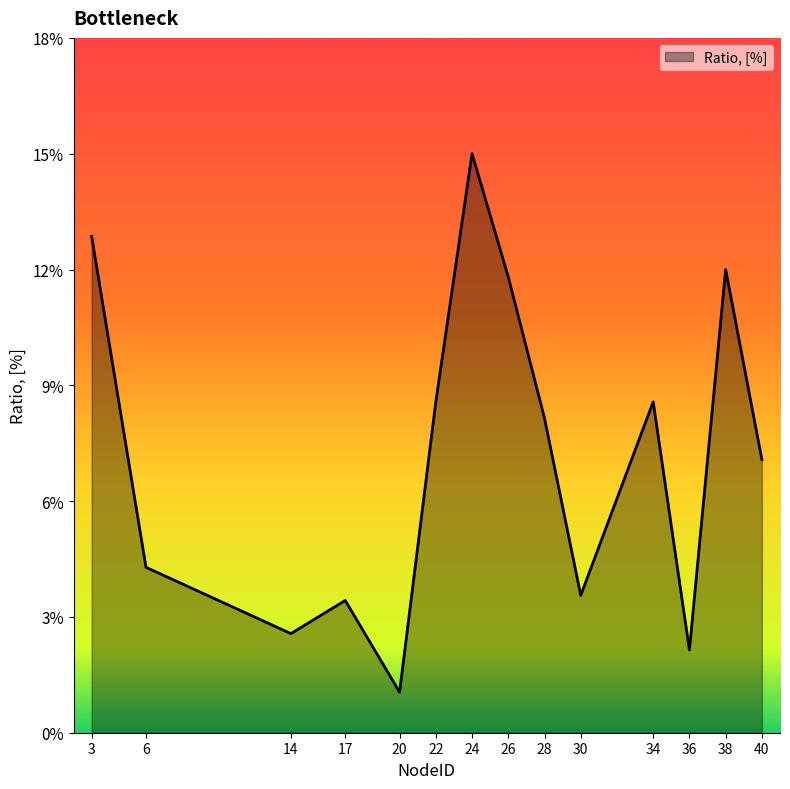

The value at 34 is 0.0. True or false?

False